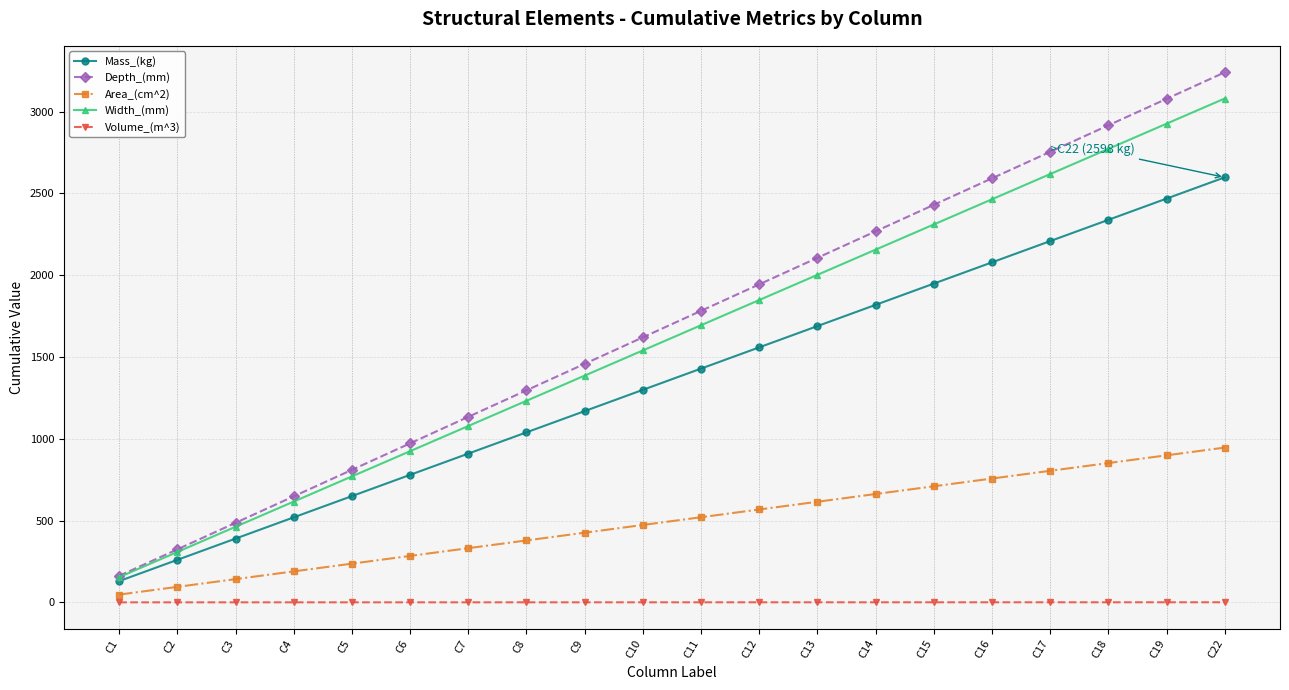

What is the difference between the second highest and minimum values in the Mass_(kg) series?

2338.2